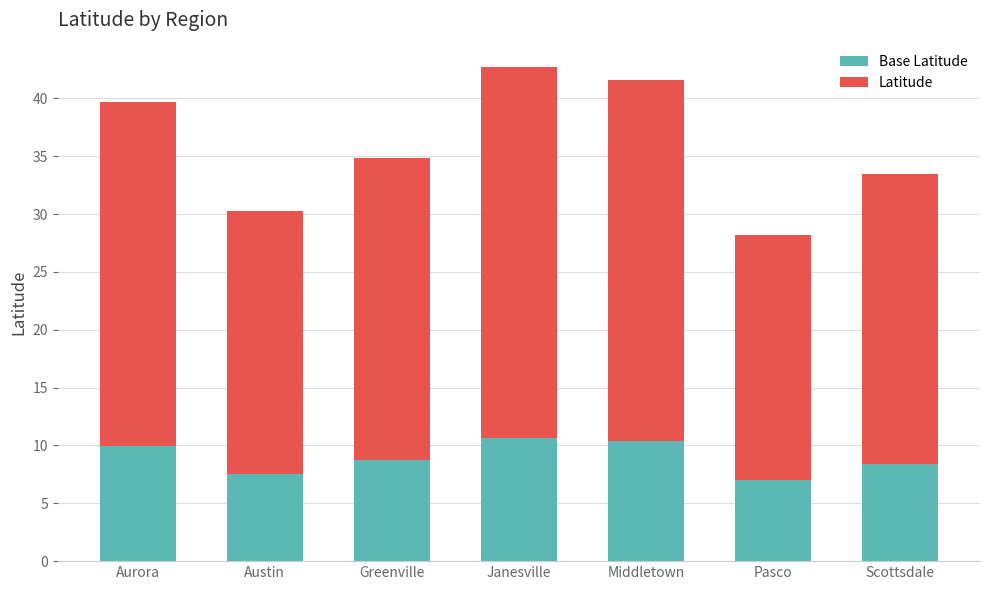

What is the total value across all series at Middletown?

41.6